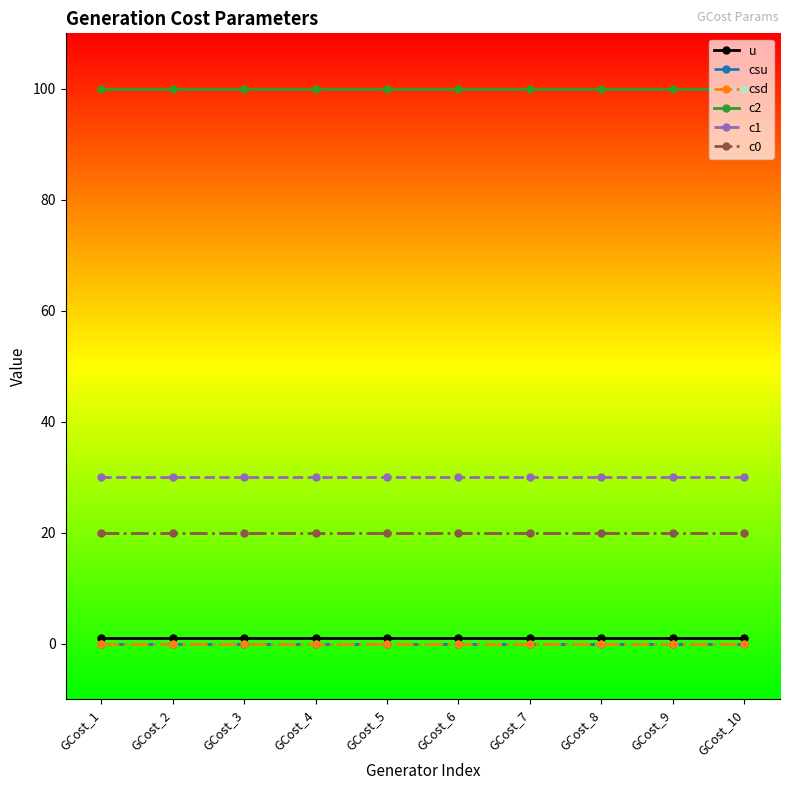

True or false: c1 and c0 intersect in this chart.

False